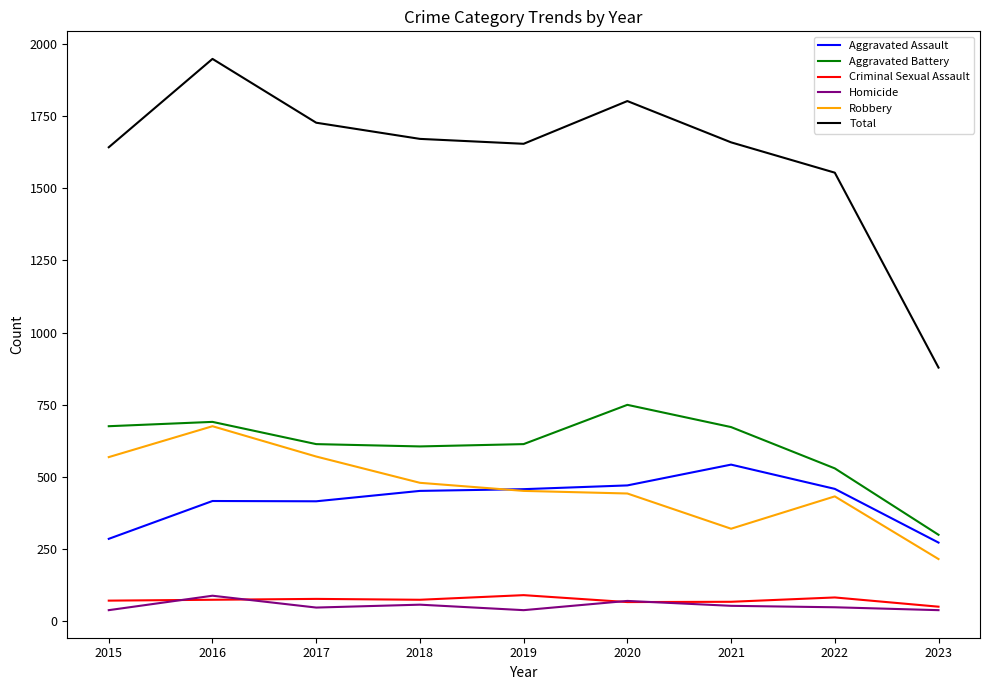

What is the maximum value for Homicide?

89